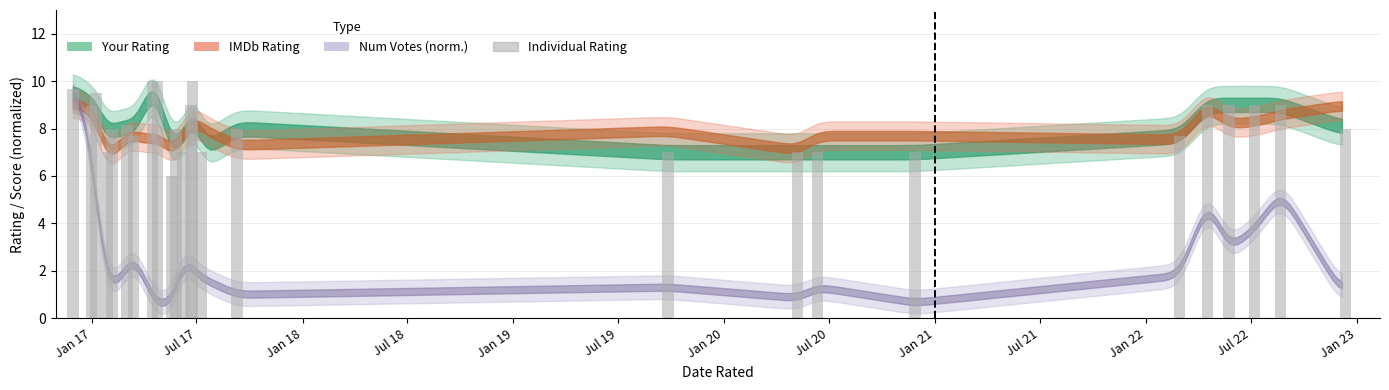

What is the maximum value shown in the chart?

10.0